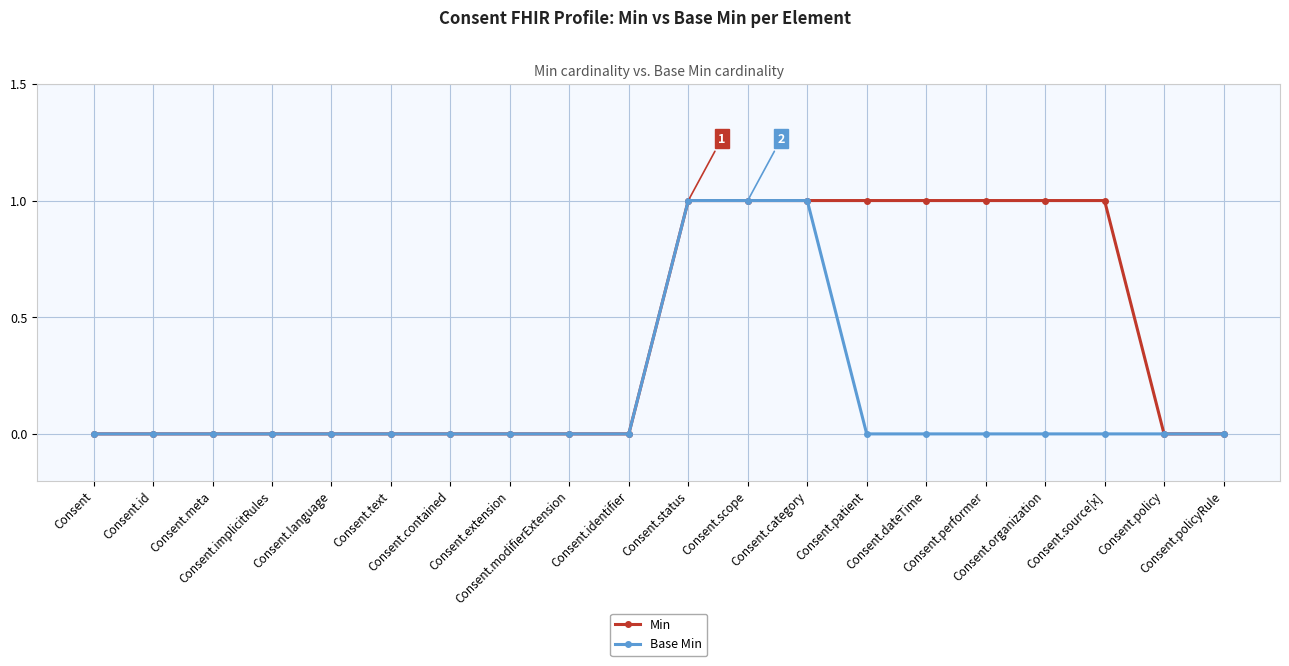

How many lines are shown in the chart?

2